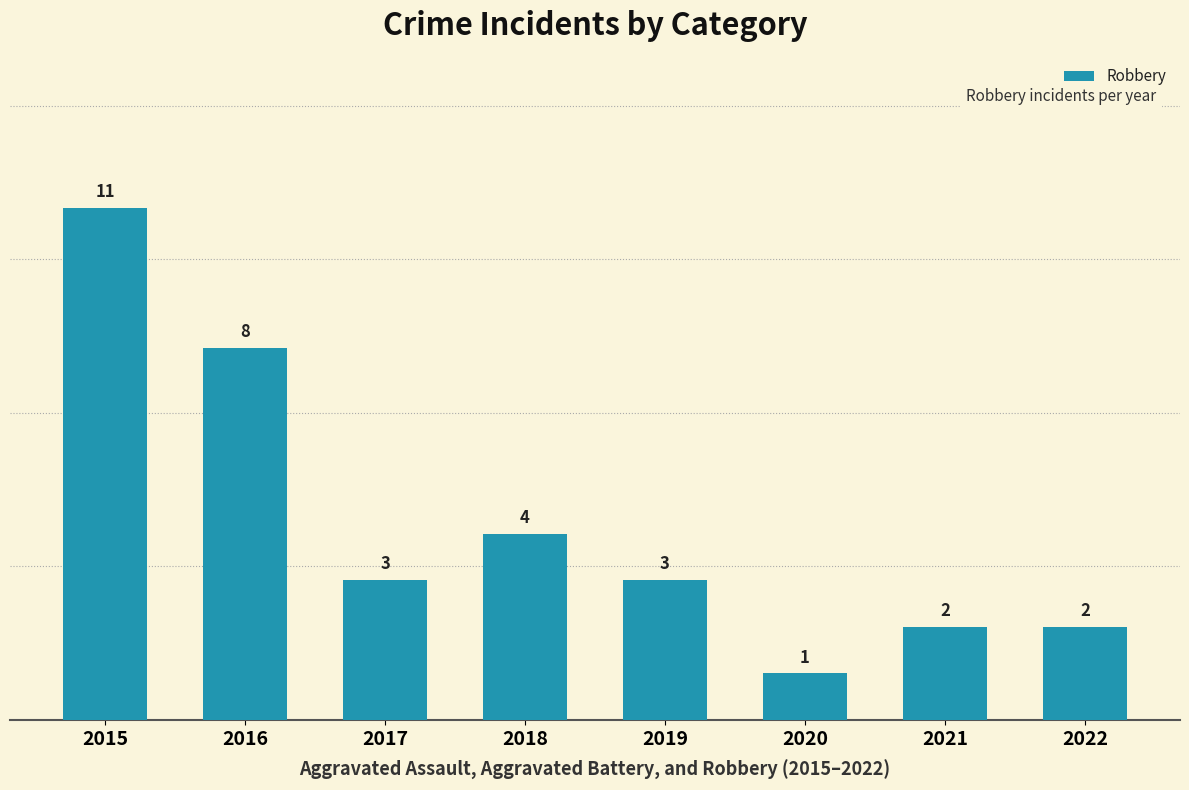

Are the bars horizontal?

No